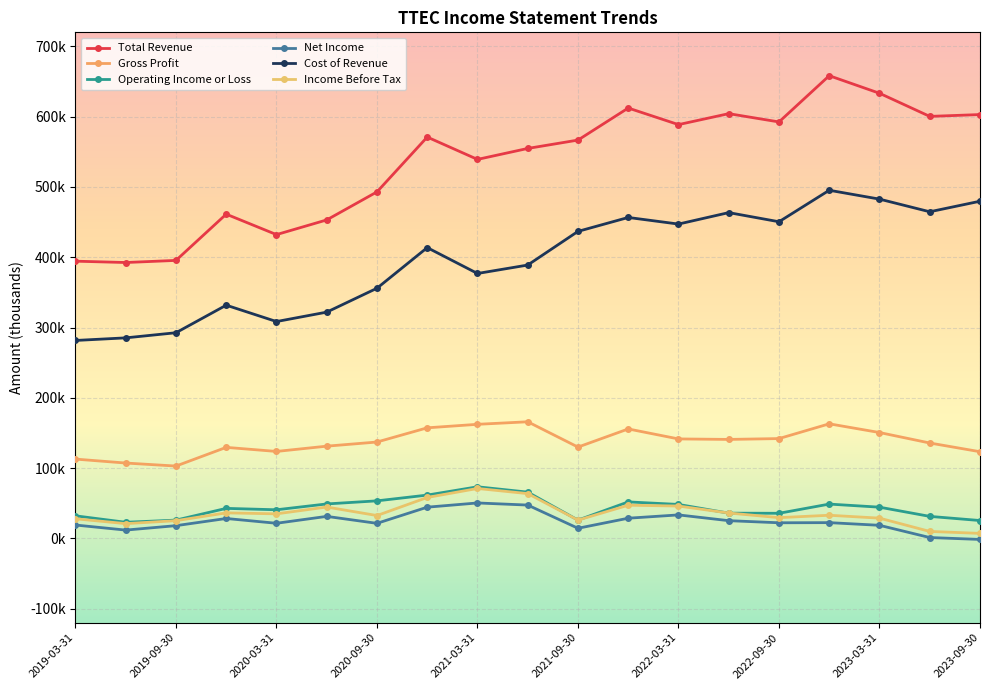

How many interior local valleys does the Operating Income or Loss series have?

4